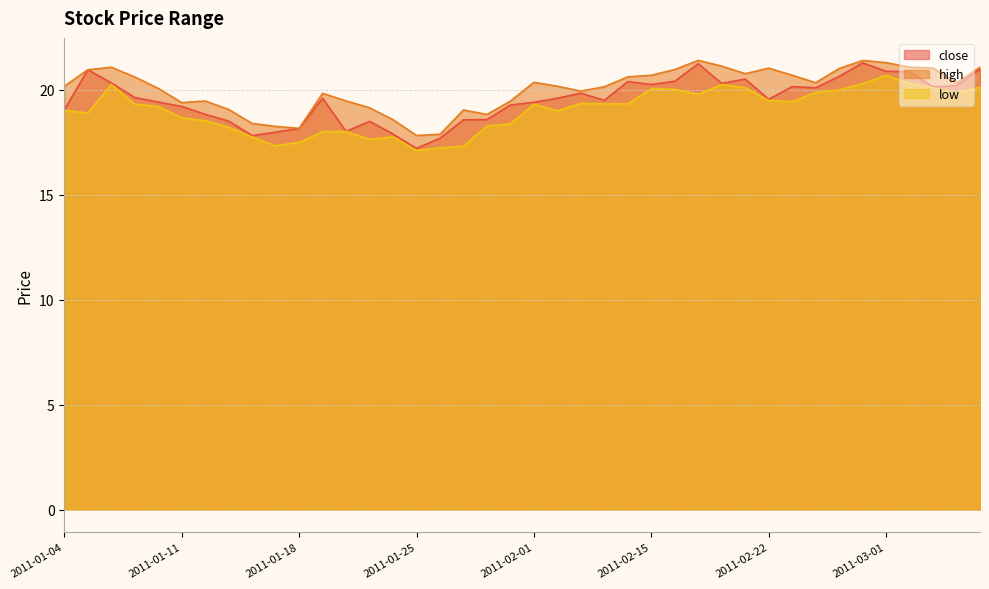

What is the difference between the second highest and second lowest values in the low series?

3.1